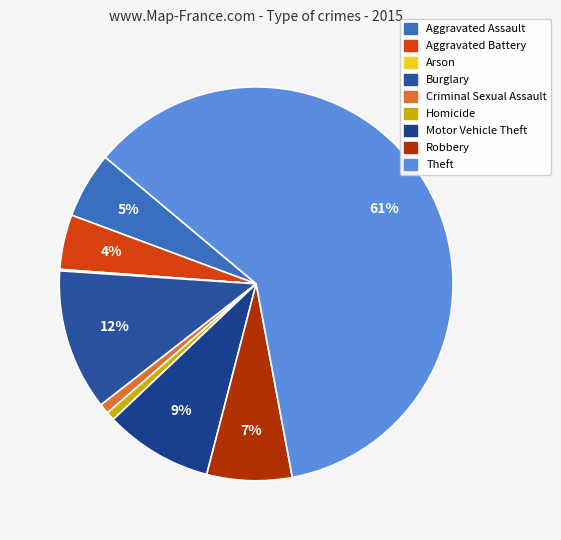

To the nearest percent, what is the combined percentage of Criminal Sexual Assault and Theft?

62%